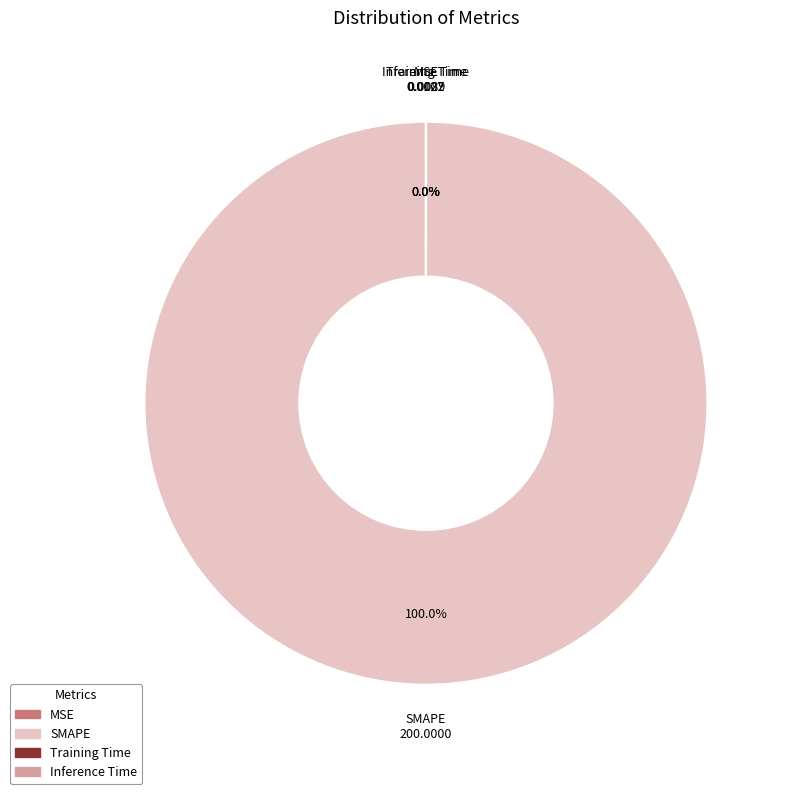

What percentage is the SMAPE slice, to the nearest percent?

100%